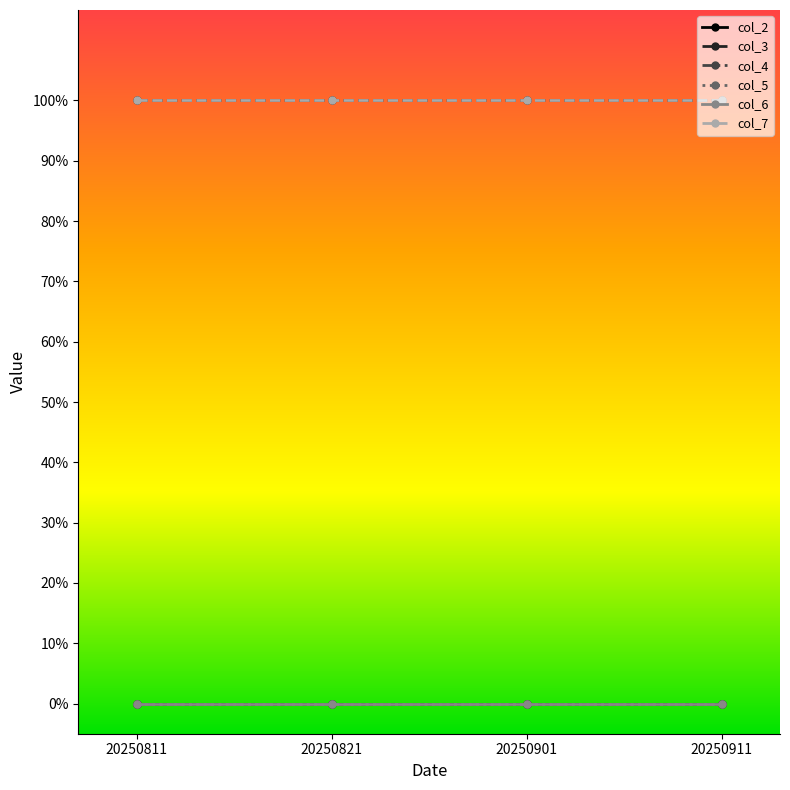

The col_2 series shows 0 at 20250821. True or false?

True